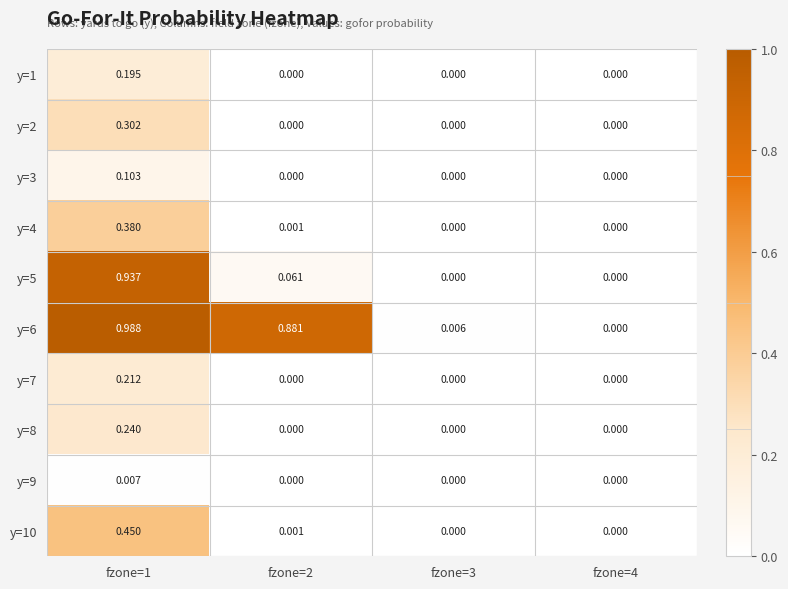

How many distinct data groups are displayed?

10